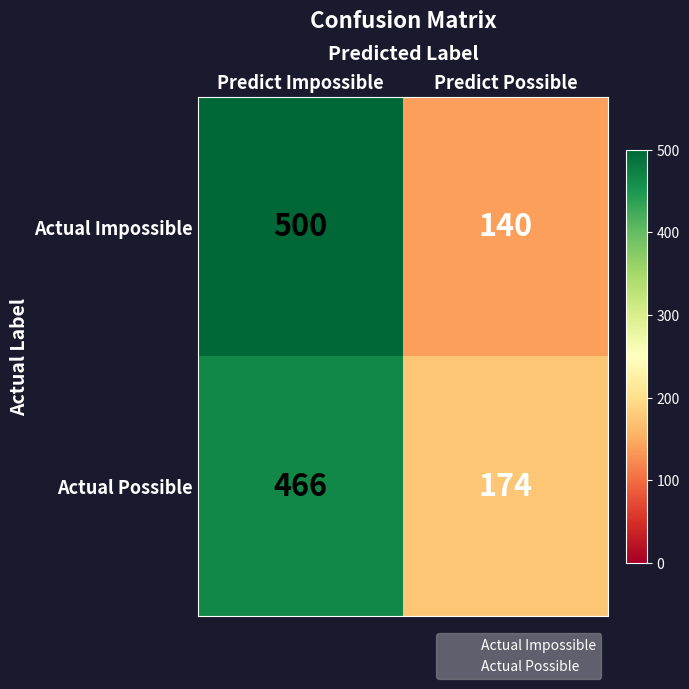

Which series changed the most between Predict Impossible and Predict Possible?

Actual Impossible